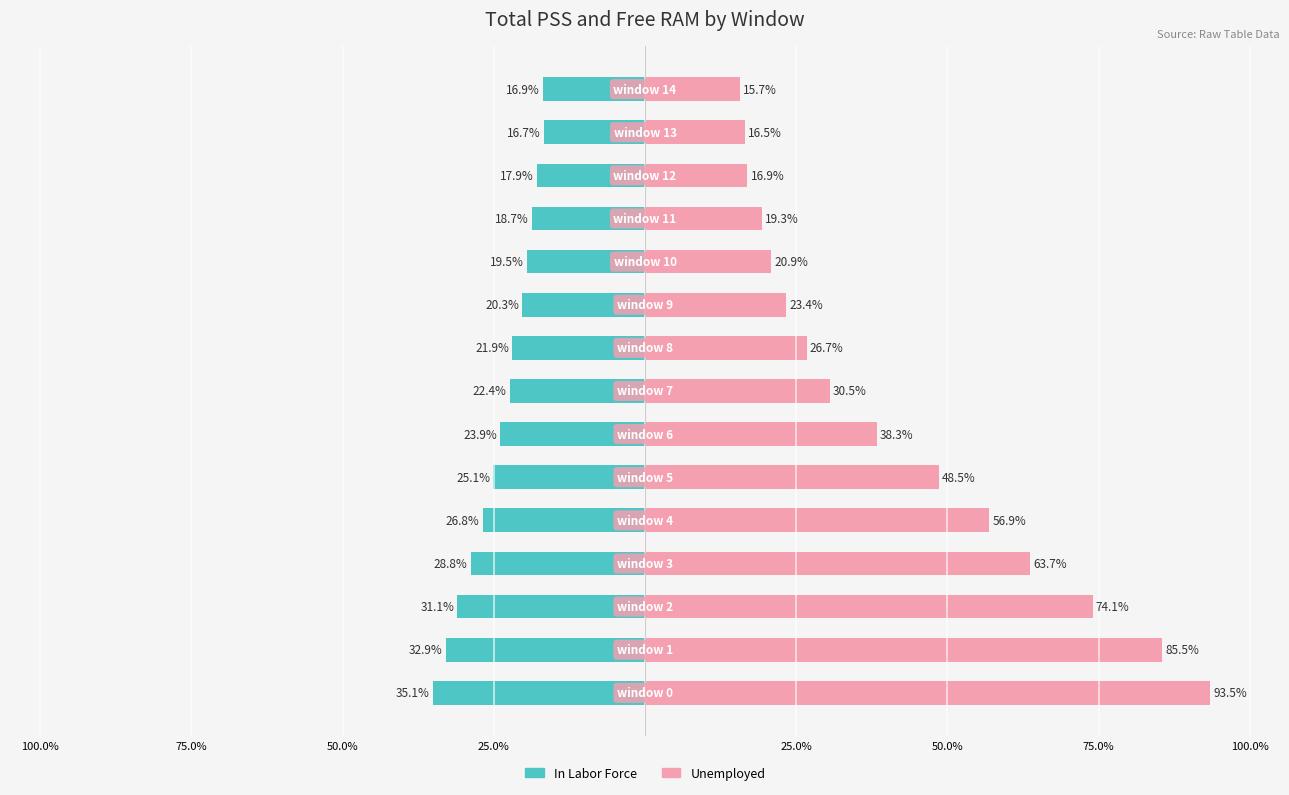

What is the greatest value displayed?

93.5